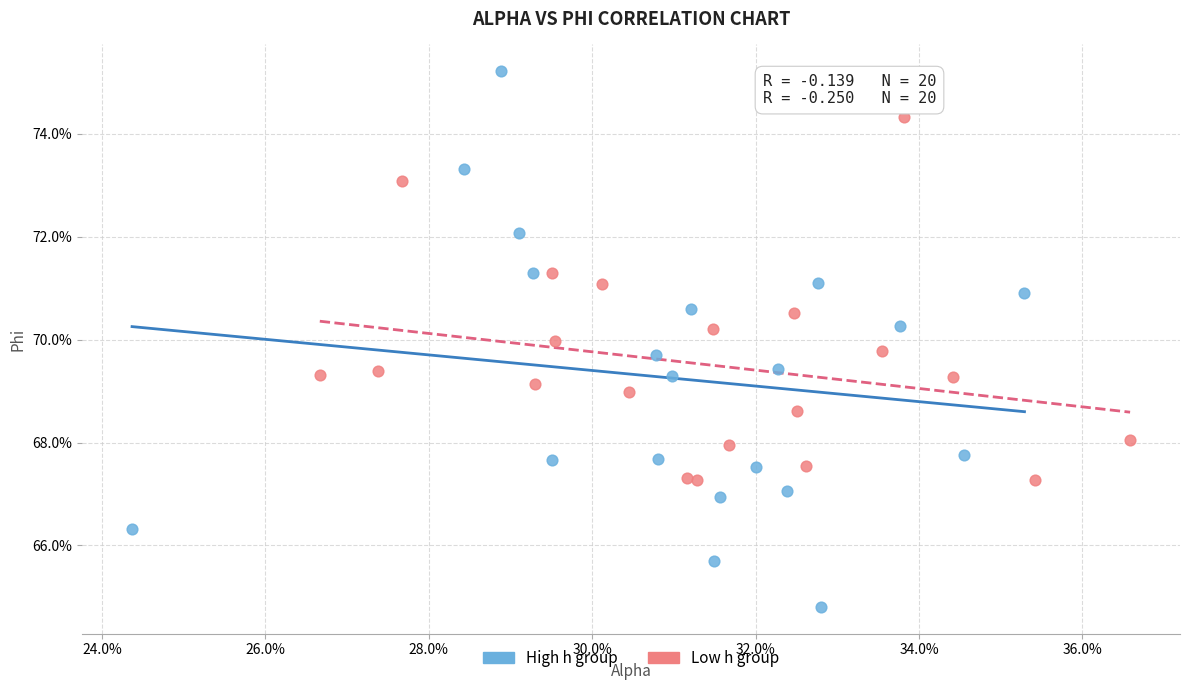

What are all the series names shown in the legend?

High h group, Low h group